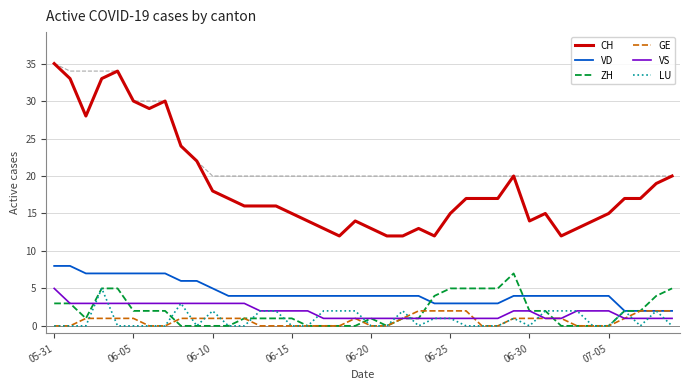

True or false: ZH and VD intersect in this chart.

True